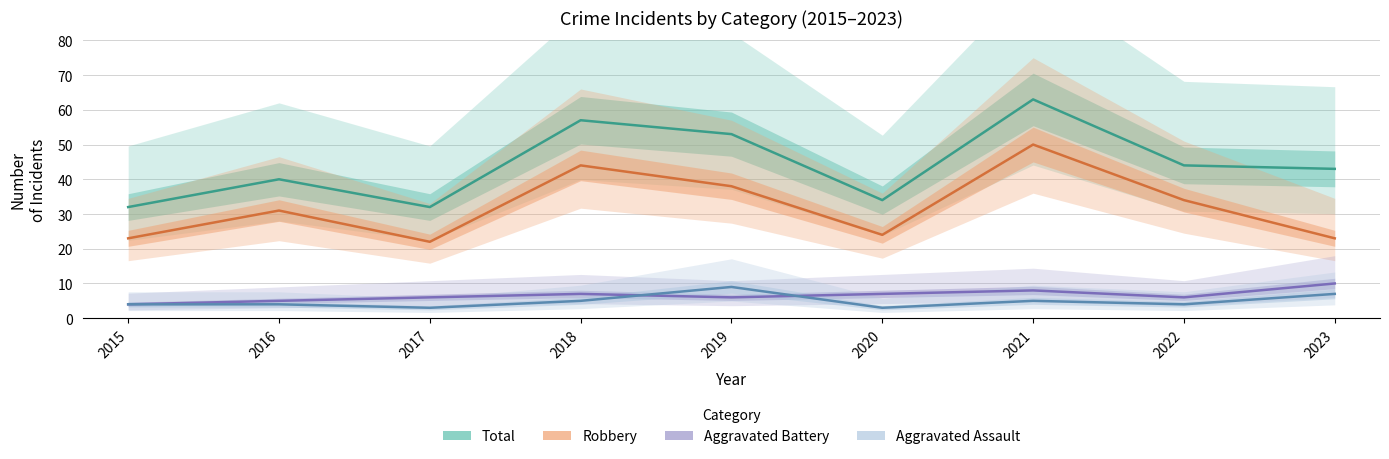

Which category has the lowest value across all series?

2017